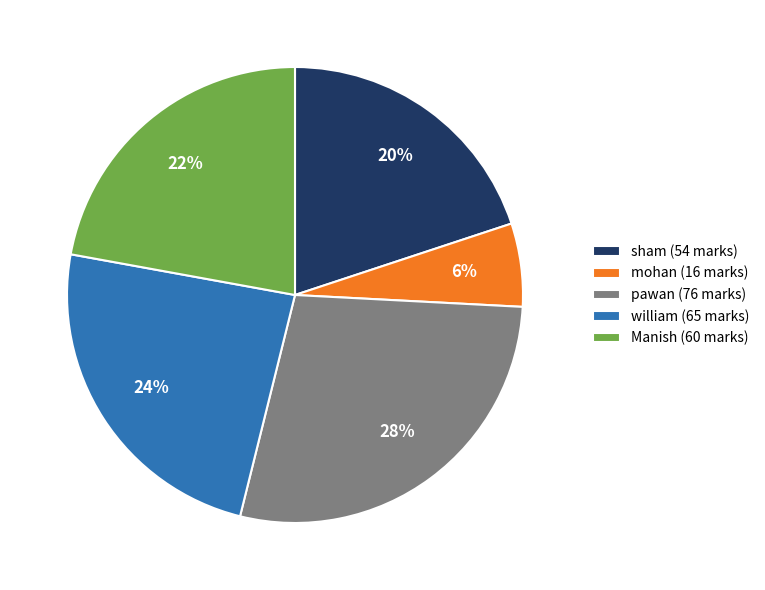

The william (65 marks) slice represents 24% of the pie. True or false?

True